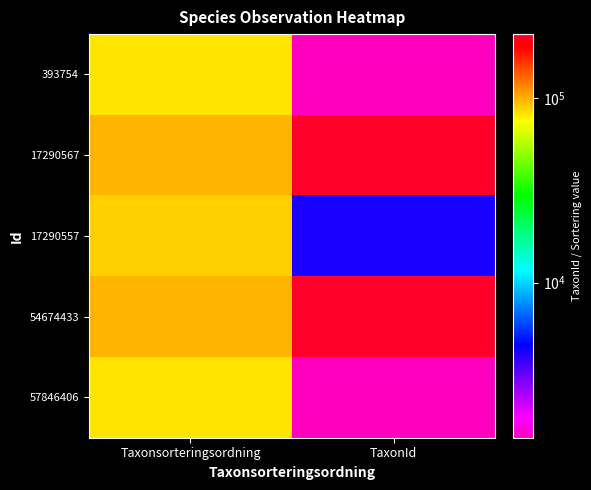

Between TaxonId and Taxonsorteringsordning, which is larger?

Taxonsorteringsordning